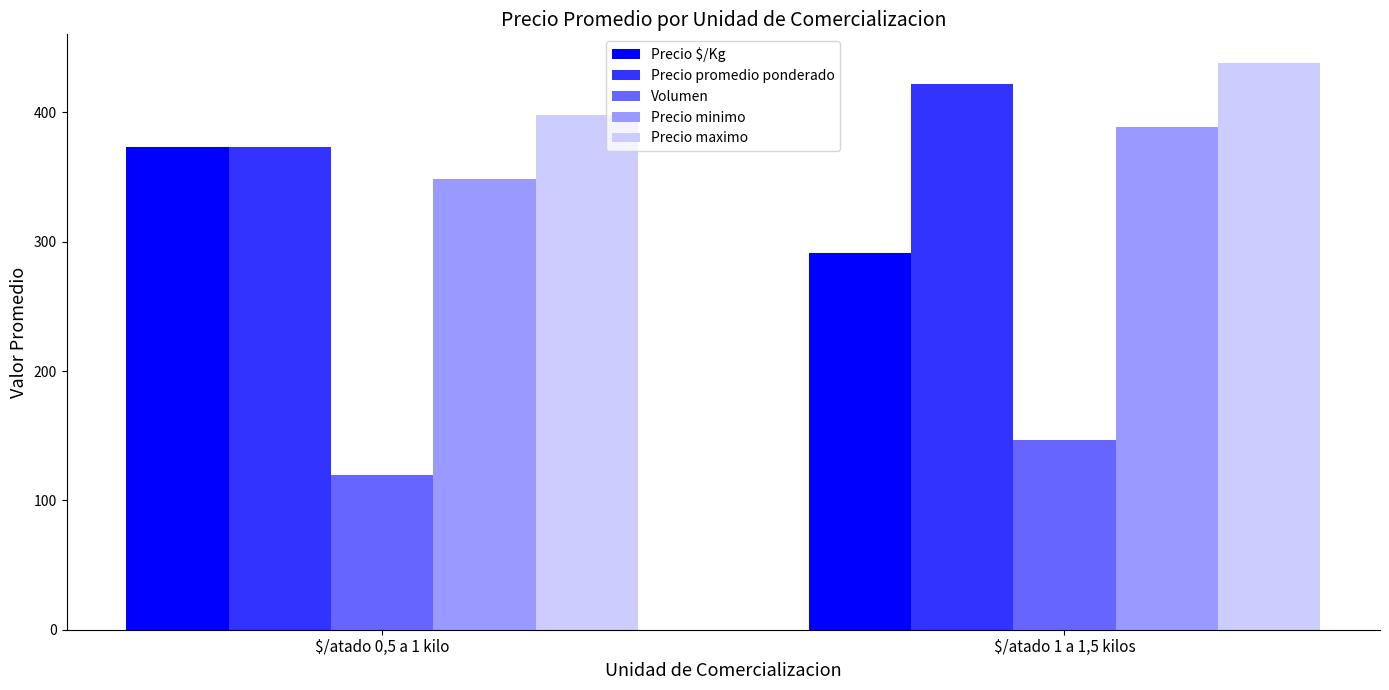

Rank the series by their maximum value, from lowest to highest.

Volumen, Precio $/Kg, Precio minimo, Precio promedio ponderado, Precio maximo